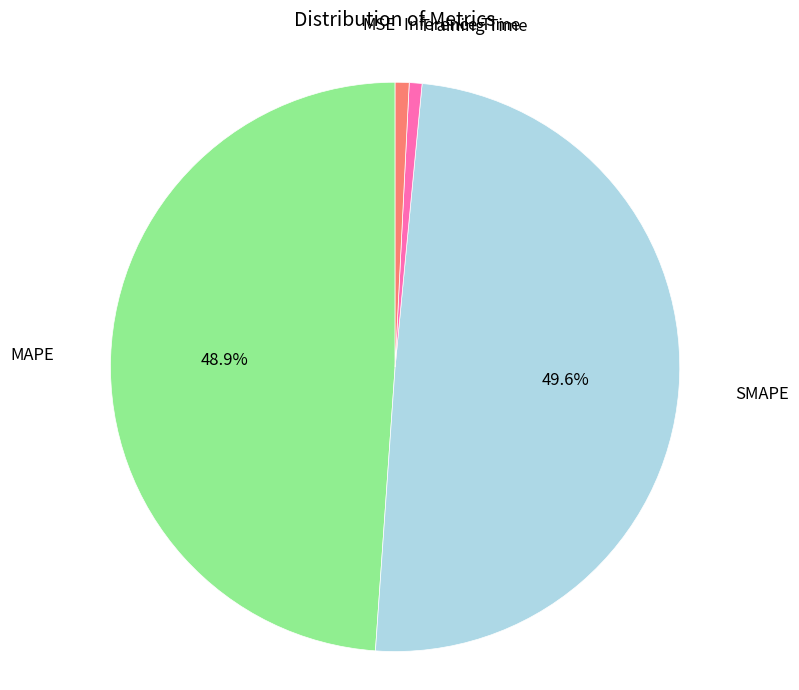

How much of the chart is everything except MAPE?

51.1%